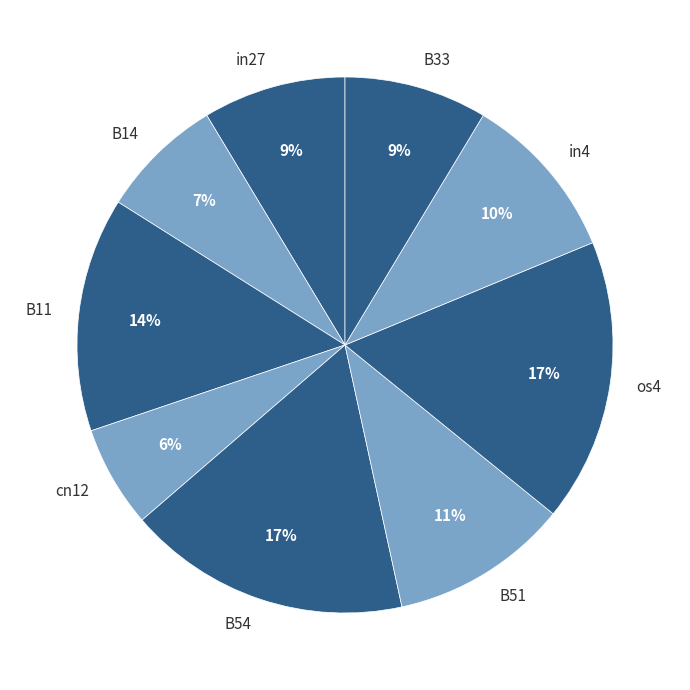

Which category has the smallest portion of the pie?

cn12